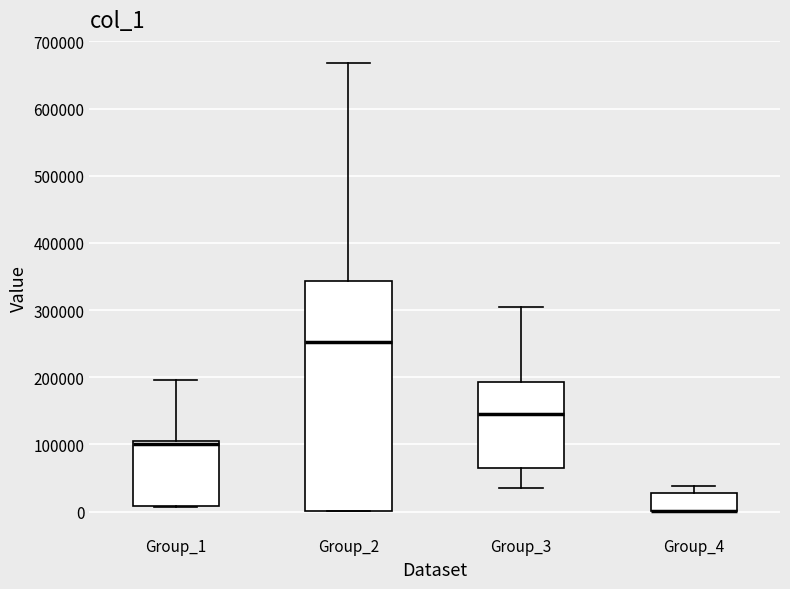

Reading left to right, transcribe this box plot: for each box, give where its median line is, the range the box spans, and where its two whiskers end, as read against the y-axis. The values are not printed on the chart, so give them approximately, as read against the axis.

Group_1: median 100000 (just below the box's upper edge), box 10000 to 100000, whiskers 10000 to 200000
Group_2: median 250000, box 0 to 340000, whiskers 0 to 670000
Group_3: median 150000, box 70000 to 190000, whiskers 30000 to 310000
Group_4: median 0 (drawn on the box's lower edge), box 0 to 30000, whiskers 0 to 40000